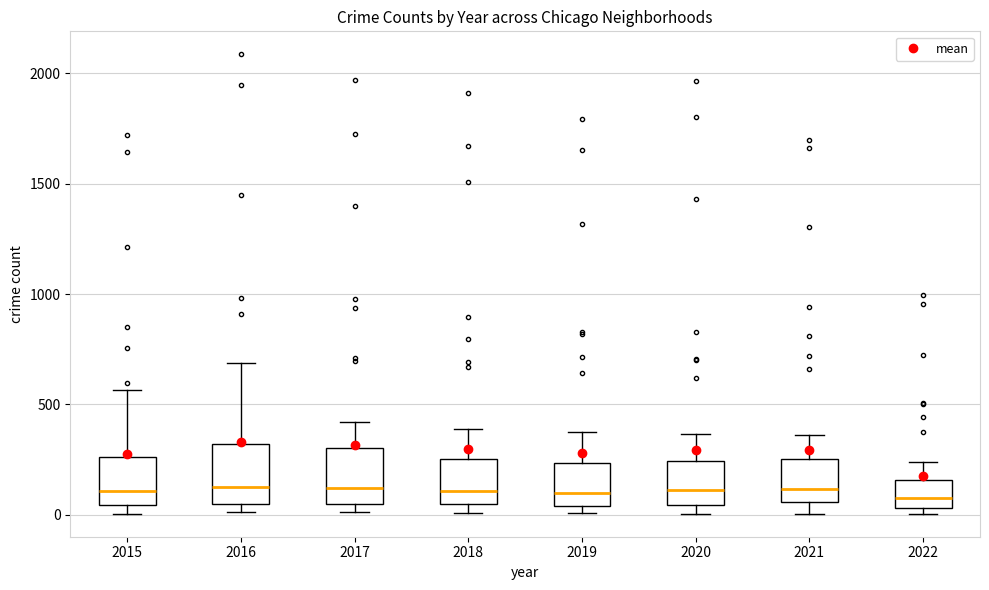

Reading left to right, read every box against the y-axis: the position of its median line, the range the box covers, and the ends of its whiskers. The values are not printed on the chart, so give them approximately, as read against the axis.

2015: median 100, box 50 to 250, whiskers 0 to 550
2016: median 150, box 50 to 300, whiskers 0 to 700
2017: median 100, box 50 to 300, whiskers 0 to 400
2018: median 100, box 50 to 250, whiskers 0 to 400
2019: median 100, box 50 to 250, whiskers 0 to 400
2020: median 100, box 50 to 250, whiskers 0 to 350
2021: median 100, box 50 to 250, whiskers 0 to 350
2022: median 100, box 50 to 150, whiskers 0 to 250